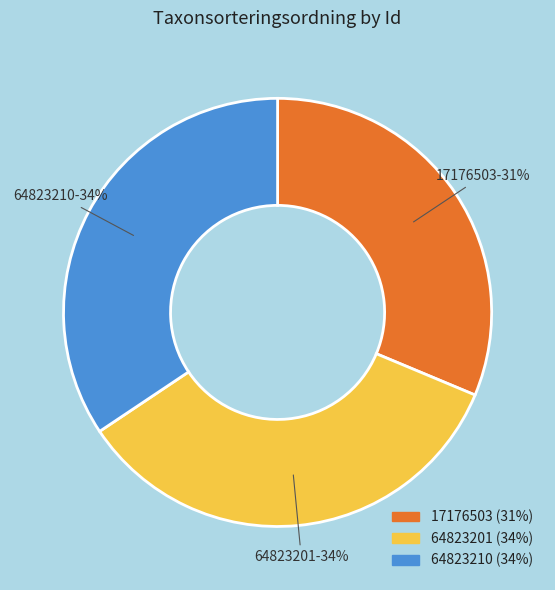

To the nearest percent, what portion does 17176503 represent?

31%